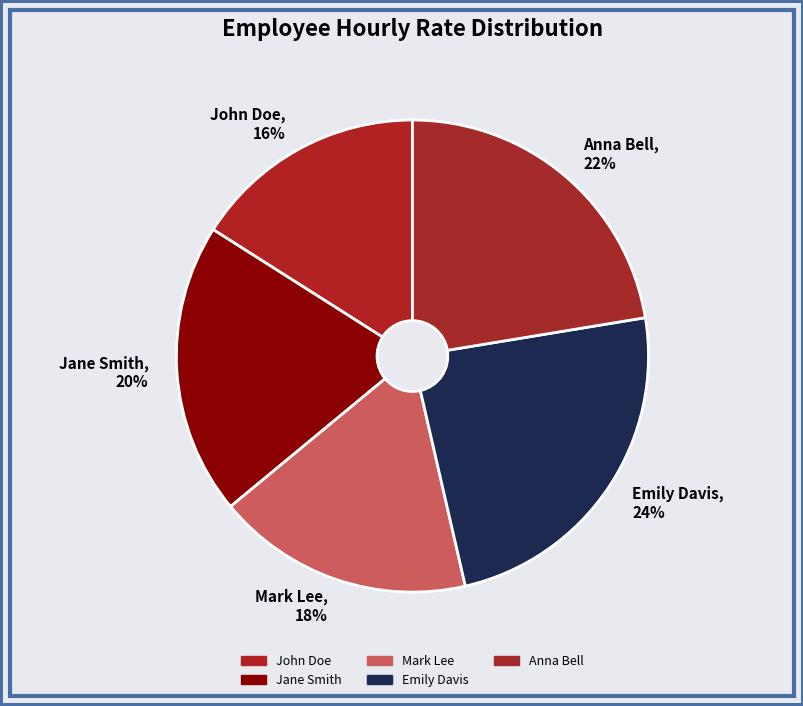

How many slices are in this pie chart?

5